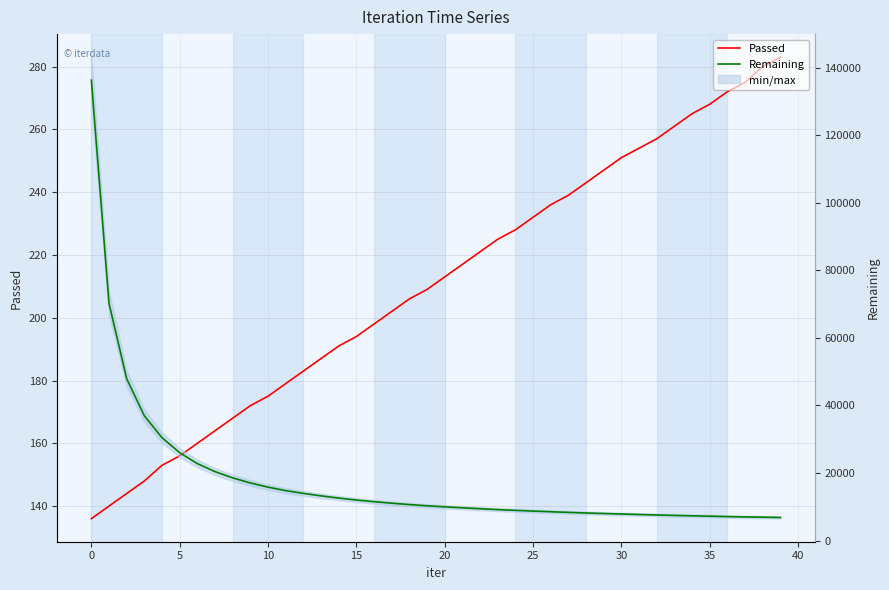

Rank the series by their average value, from highest to lowest.

Remaining, Passed